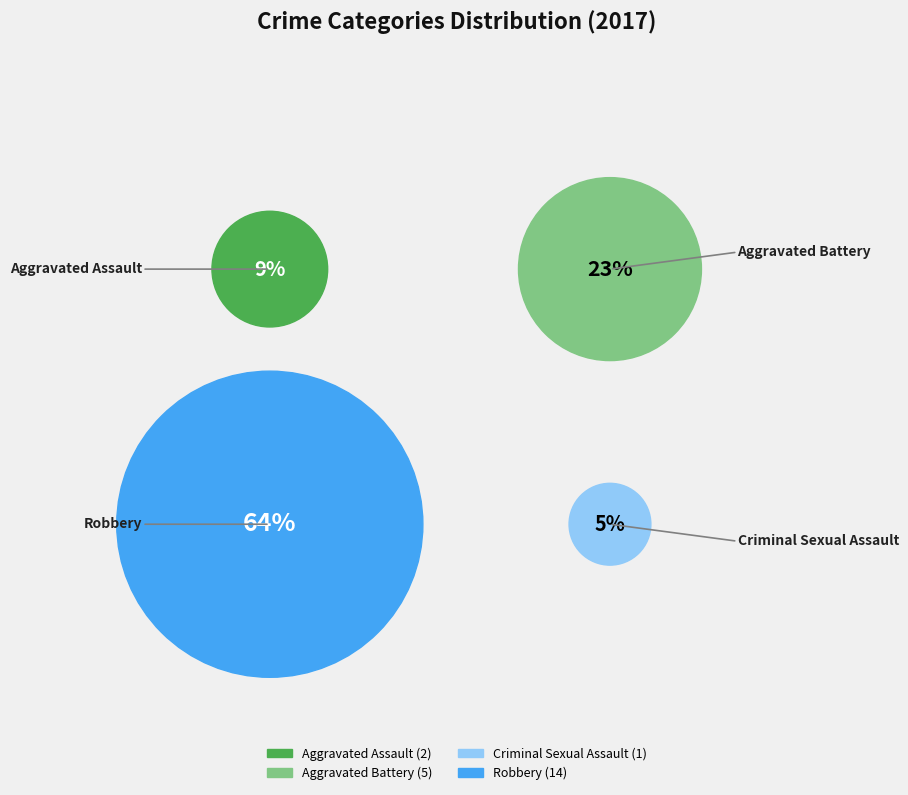

What is the smallest slice in the pie chart?

Criminal Sexual Assault